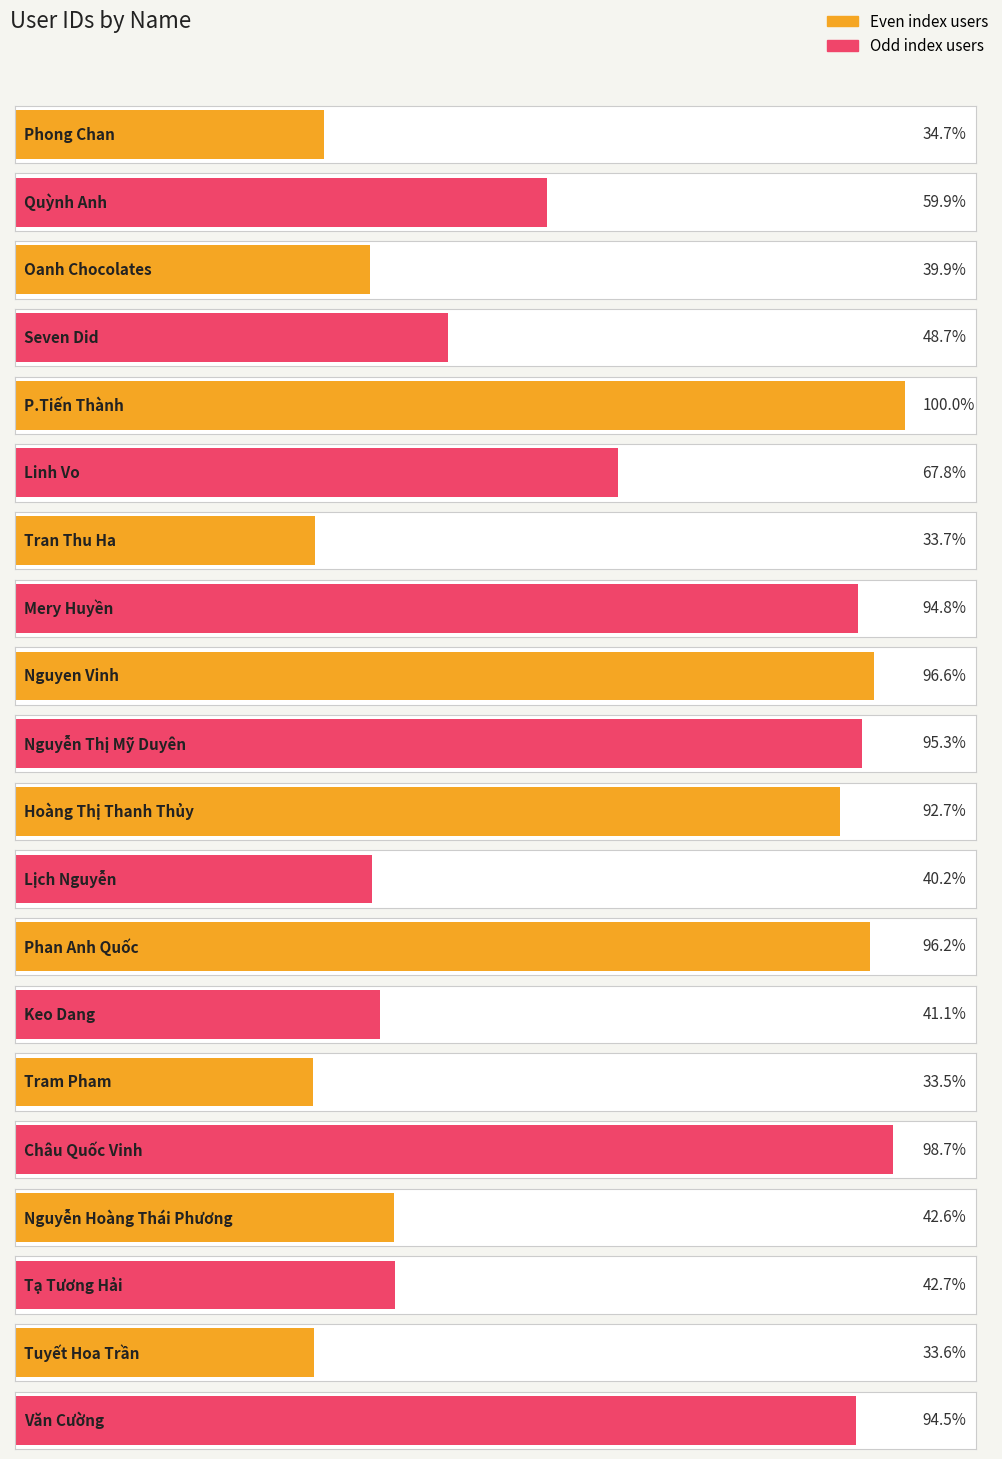

How many bars are there in total?

20